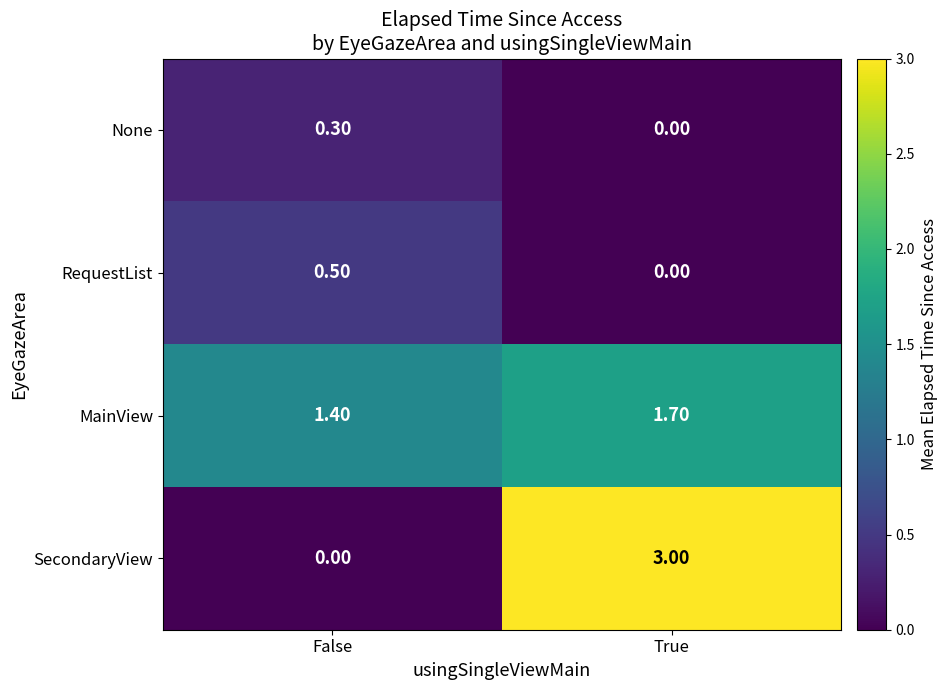

At which category is the sum across all series the highest?

True